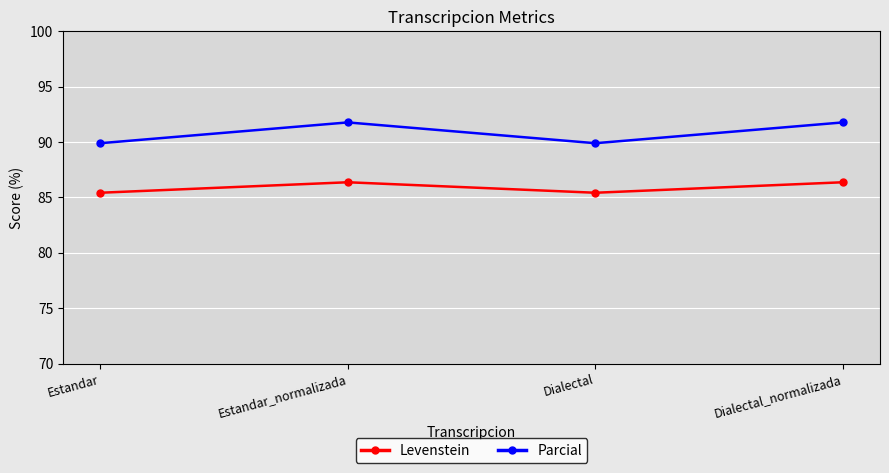

What is the maximum value shown in the chart?

91.8